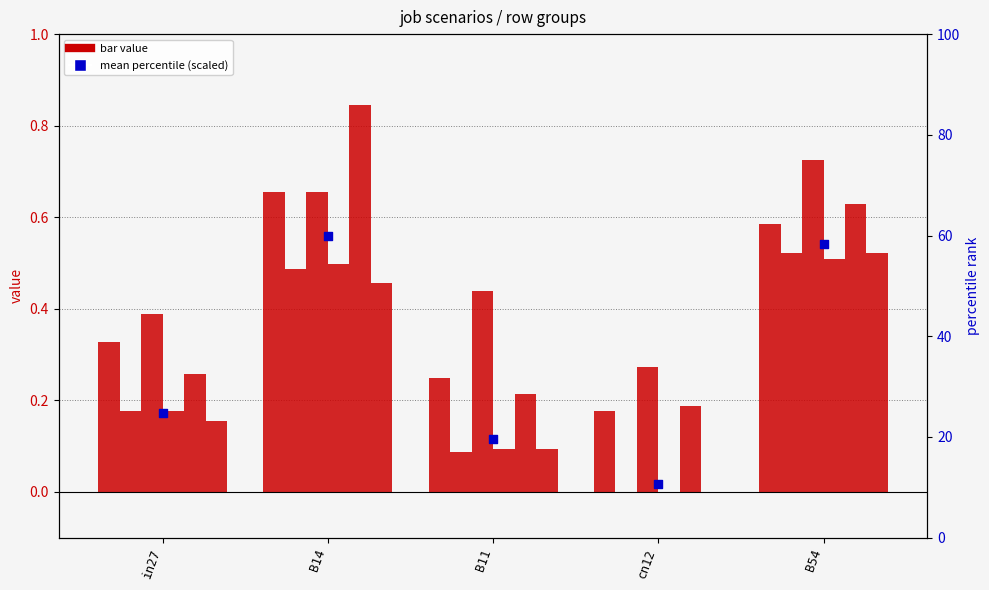

At which category is the sum across all series the highest?

B14